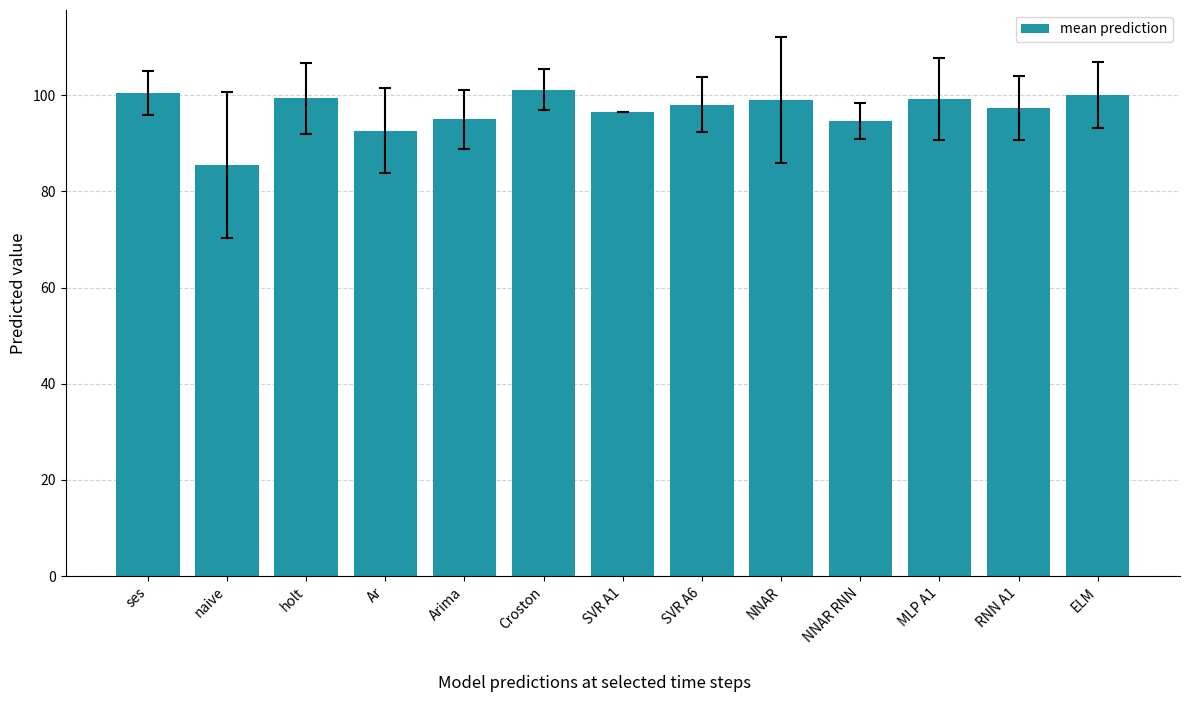

What is the minimum value shown in the chart?

85.5